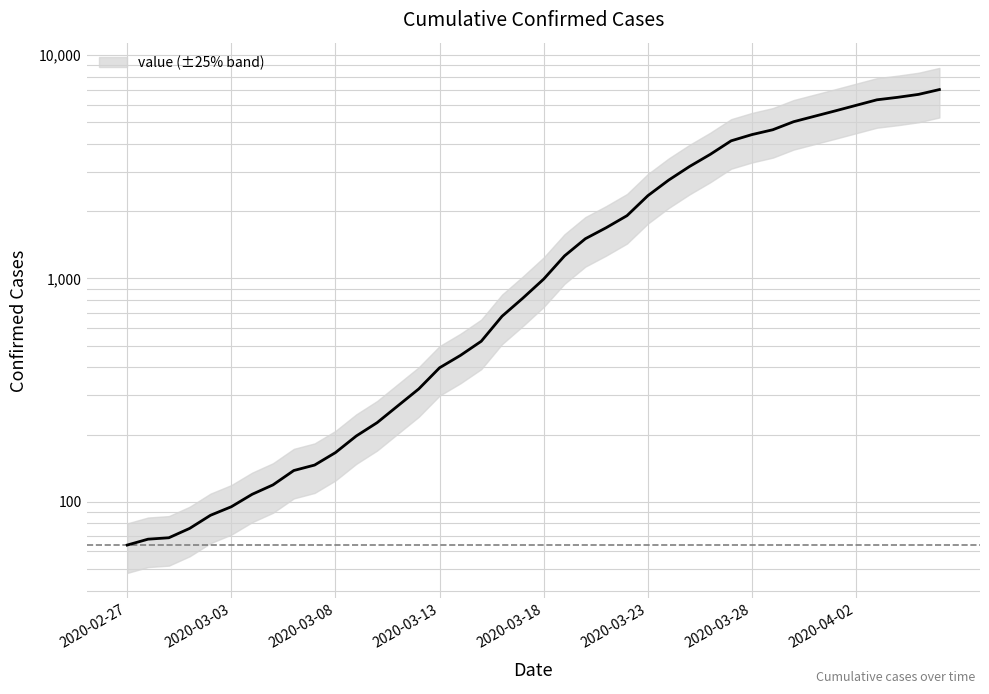

Is it true that the value at 2020-04-01 is 5622?

True